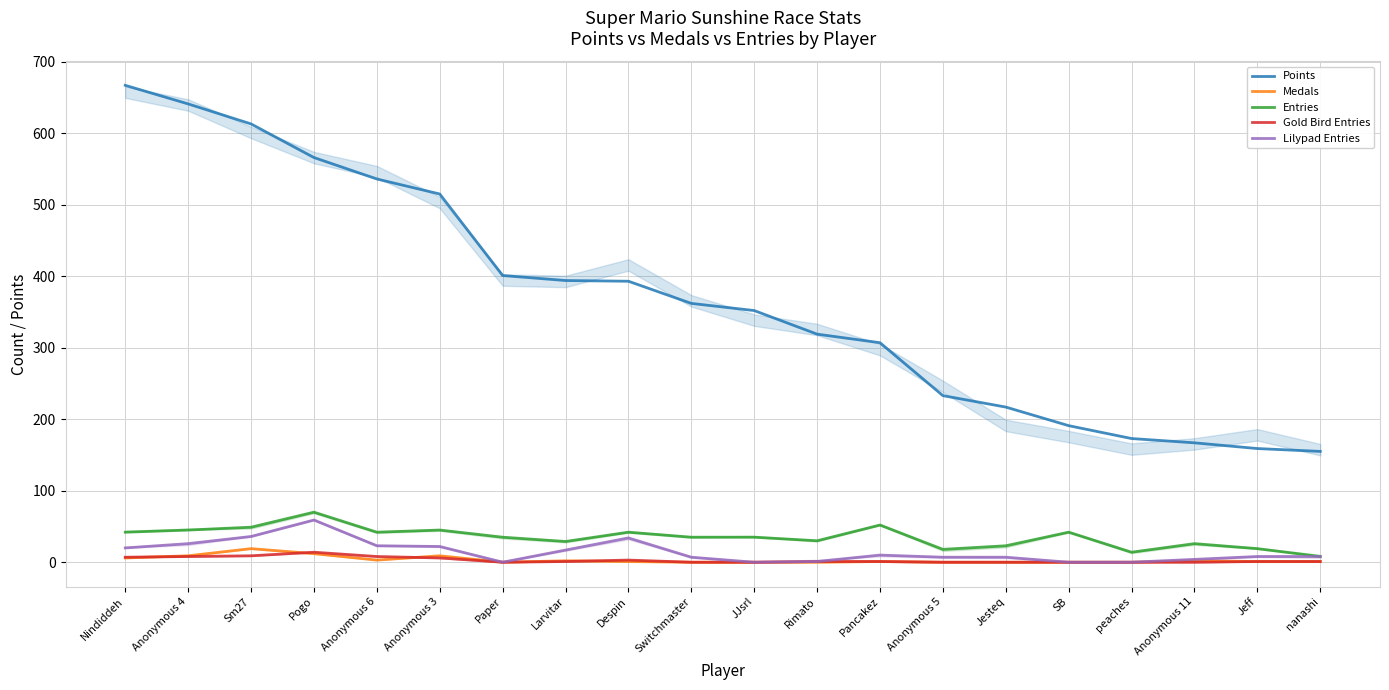

Is it true that Lilypad Entries equals 17 at Larvitar?

True